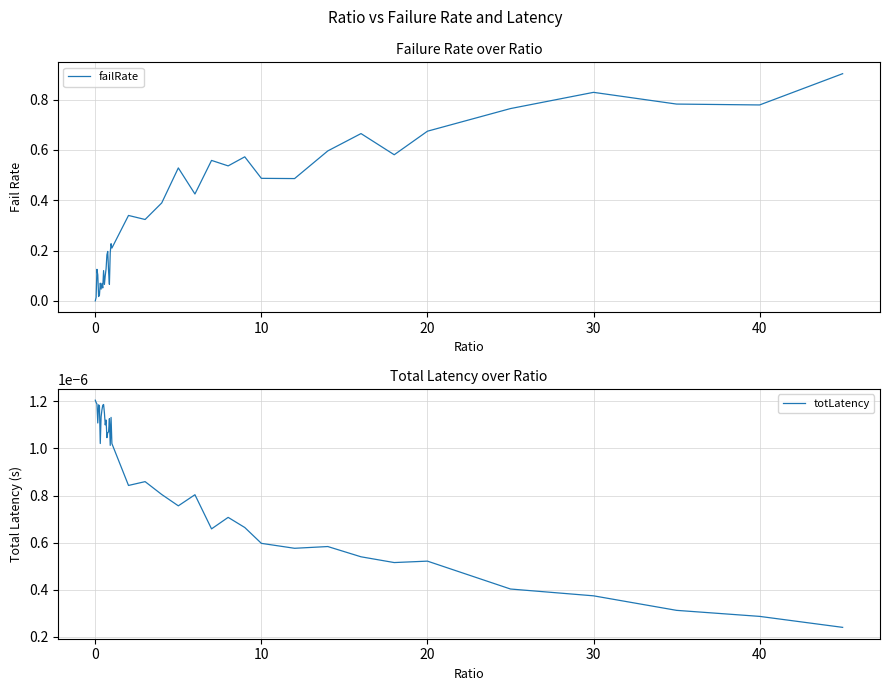

The failRate series shows 0.3 at 40. True or false?

False